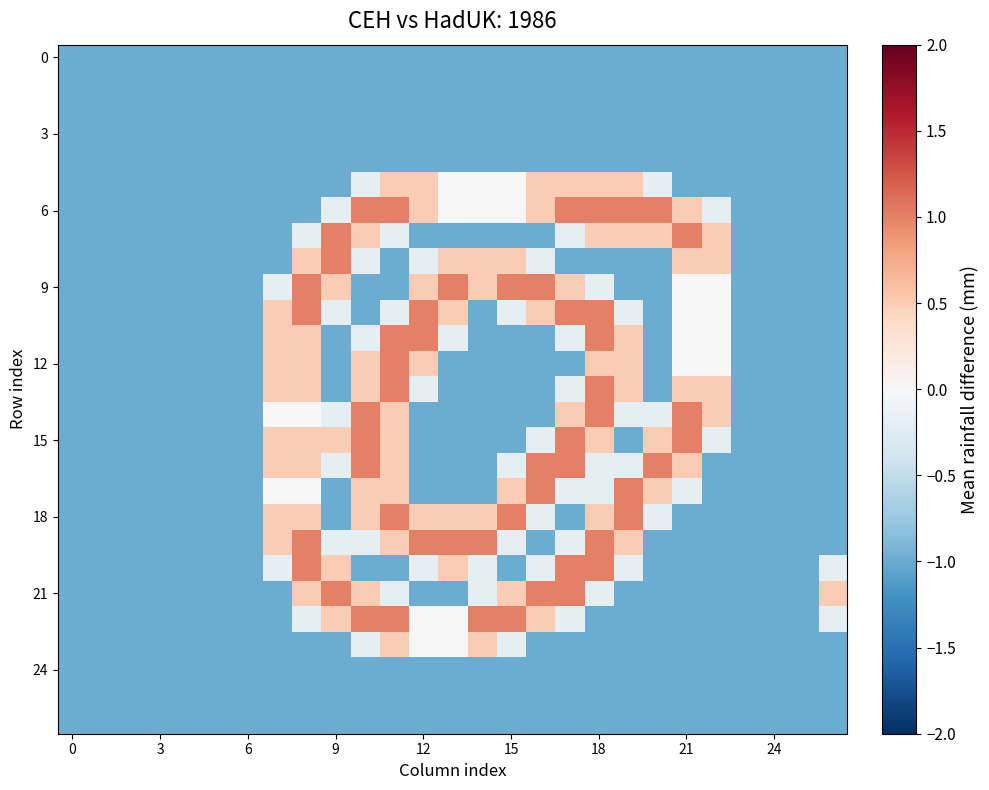

Which series has the largest range (max minus min)?

6